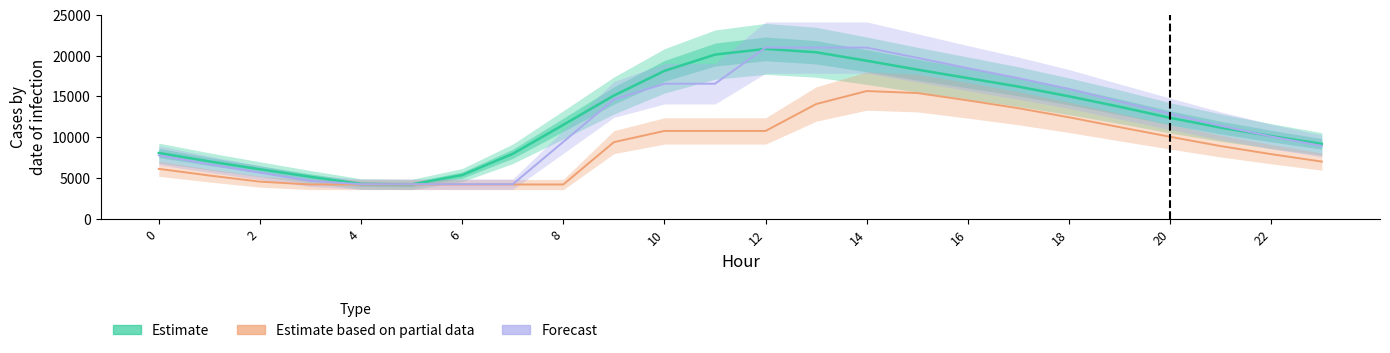

The value of Estimate at 14 is 9205.5. True or false?

False